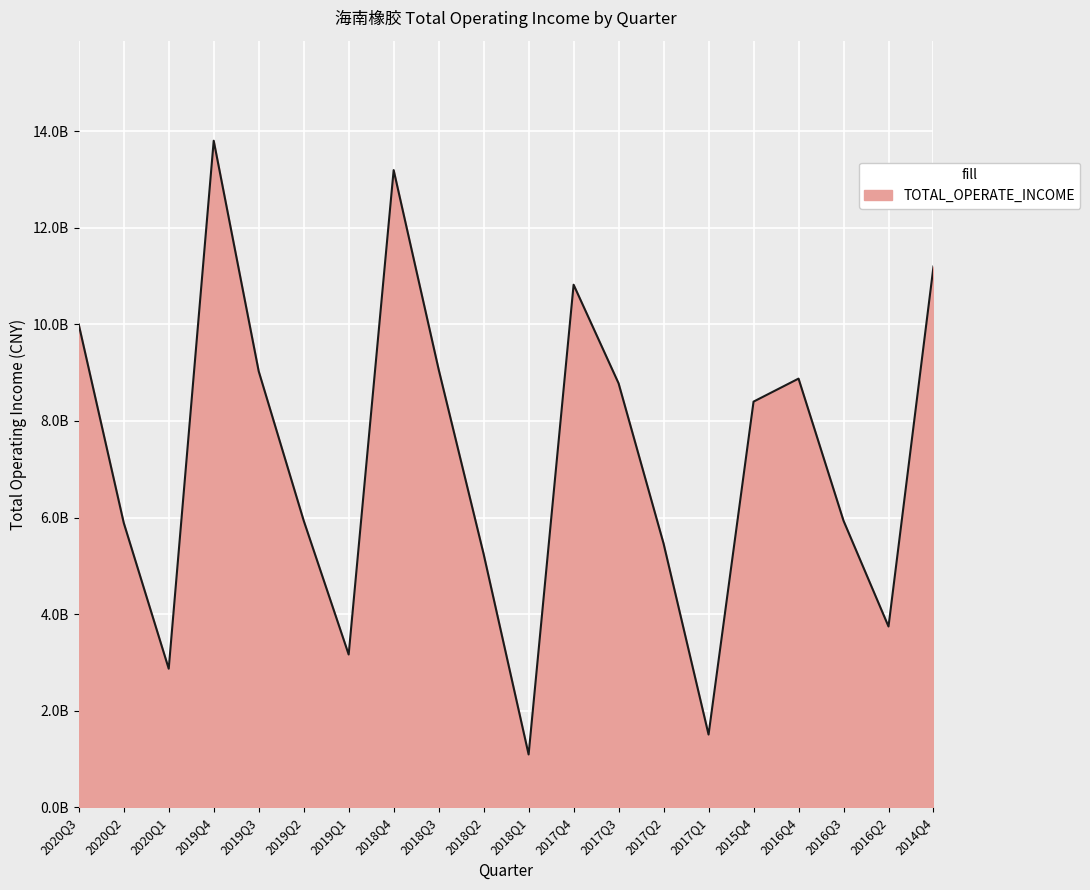

Rank the categories by value from highest to lowest.

2019Q4, 2018Q4, 2014Q4, 2017Q4, 2020Q3, 2018Q3, 2019Q3, 2016Q4, 2017Q3, 2015Q4, 2019Q2, 2016Q3, 2020Q2, 2017Q2, 2018Q2, 2016Q2, 2019Q1, 2020Q1, 2017Q1, 2018Q1